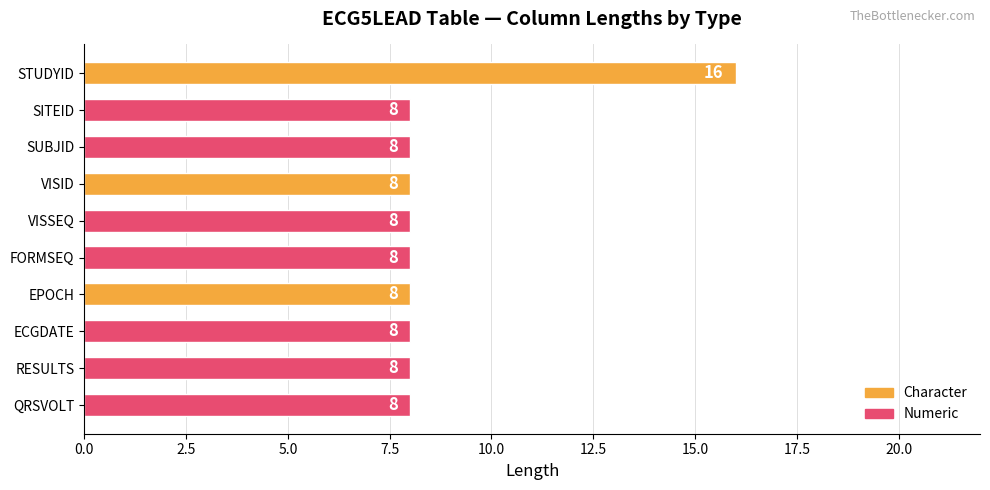

Is it true that the value at SUBJID is 8?

True